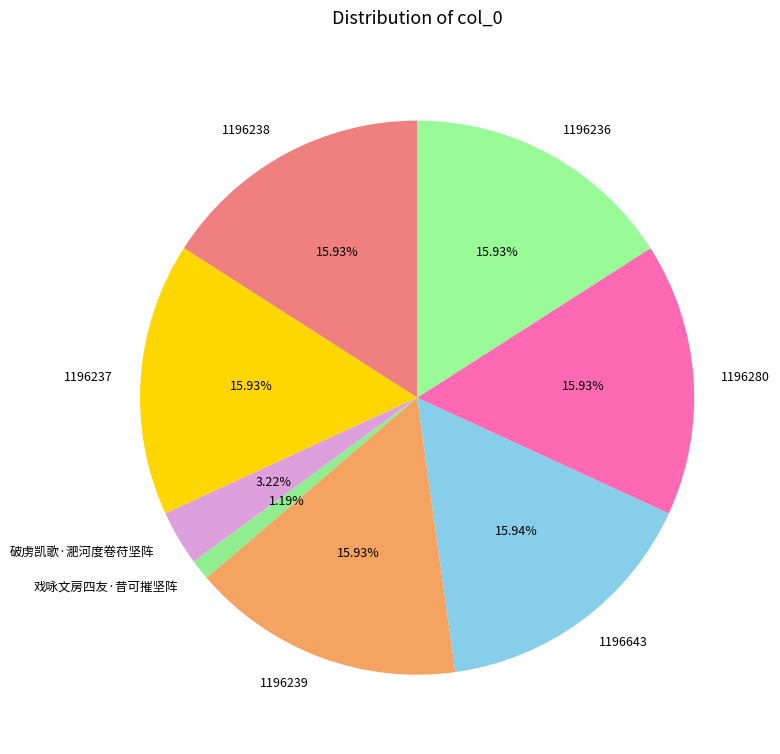

True or false: 1196236 accounts for 8% of the total.

False